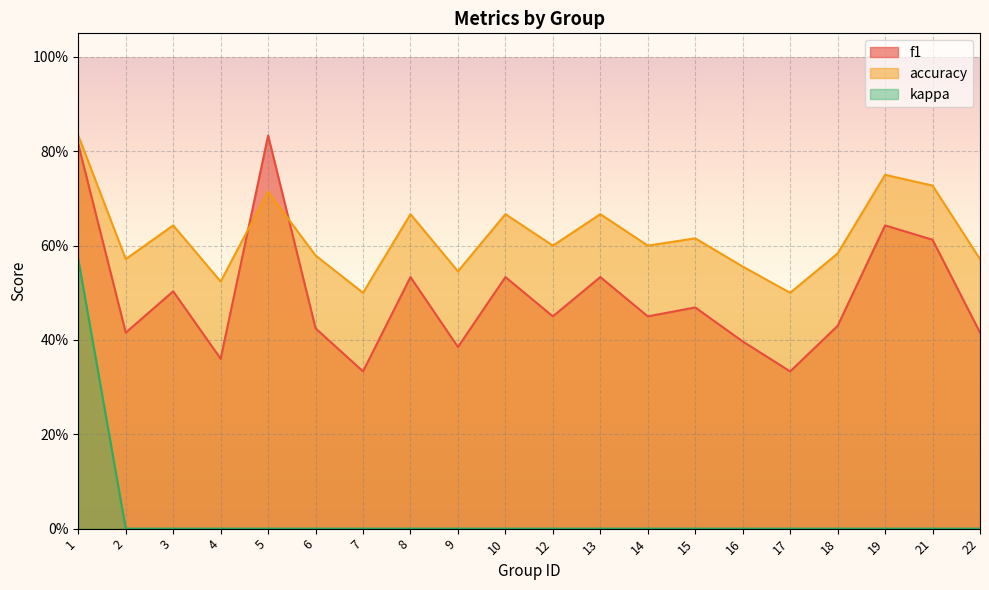

True or false: kappa and accuracy intersect in this chart.

False